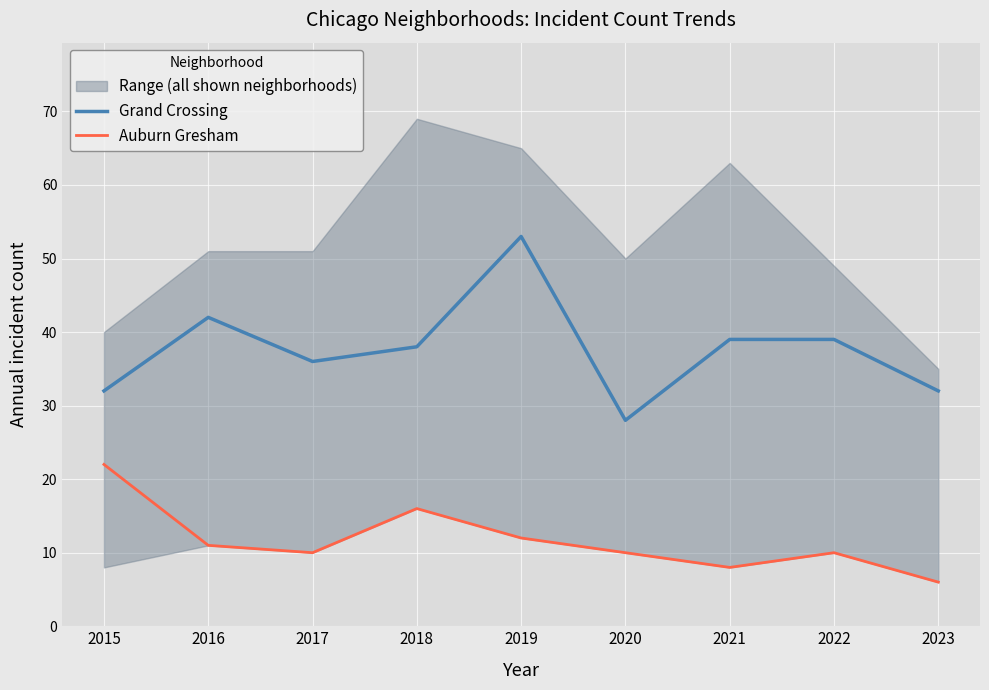

Reading right to left, transcribe all the data shown in this chart.

Grand Crossing: 2023=32	2022=39	2021=39	2020=28	2019=53	2018=38	2017=36	2016=42	2015=32
Auburn Gresham: 2023=6	2022=10	2021=8	2020=10	2019=12	2018=16	2017=10	2016=11	2015=22